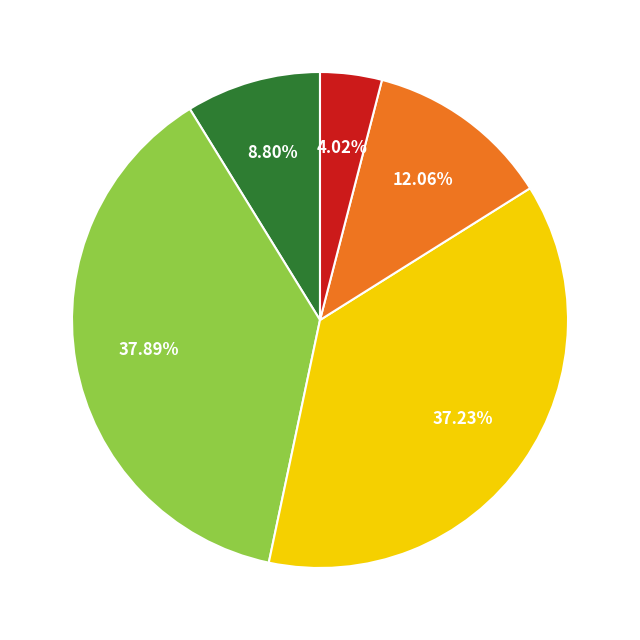

Is there any slice that represents more than half of the pie?

No